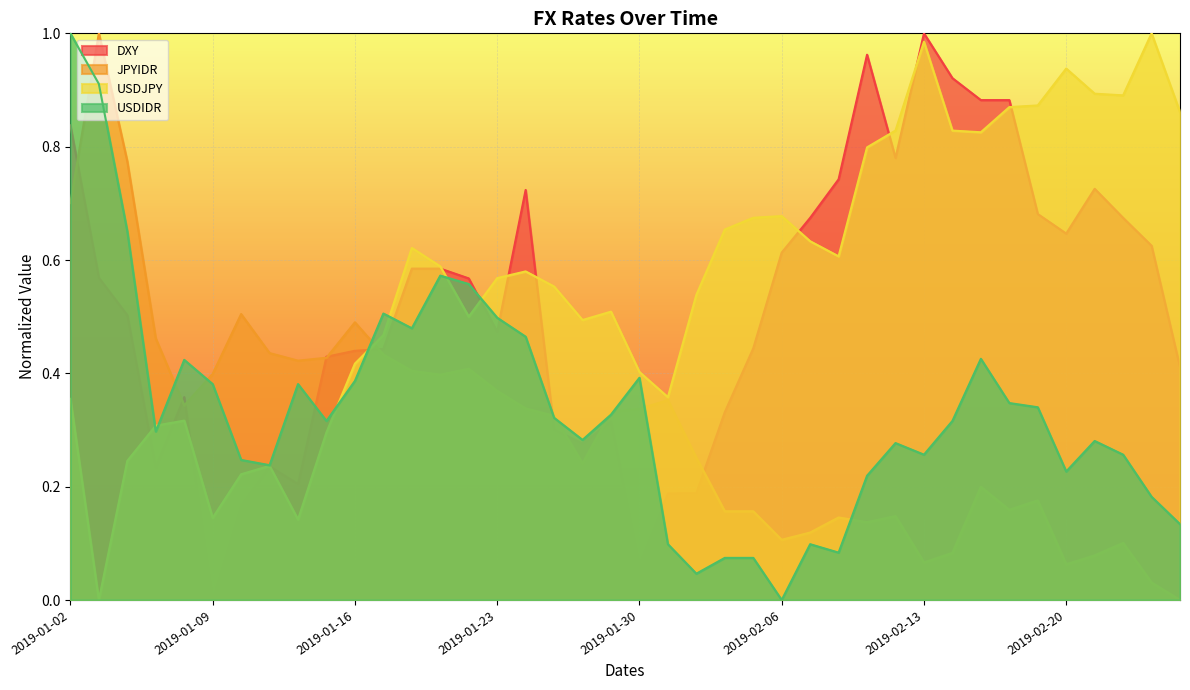

Which series changed the most between 2019-01-03 and 2019-02-26?

JPYIDR